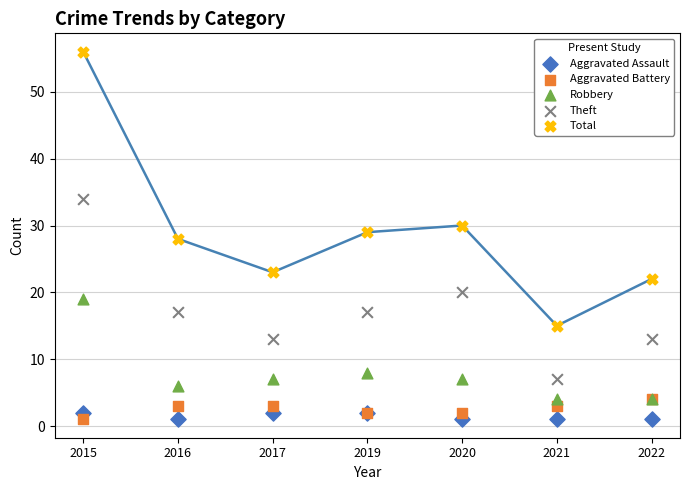

Which series has the widest spread of Y values?

Total